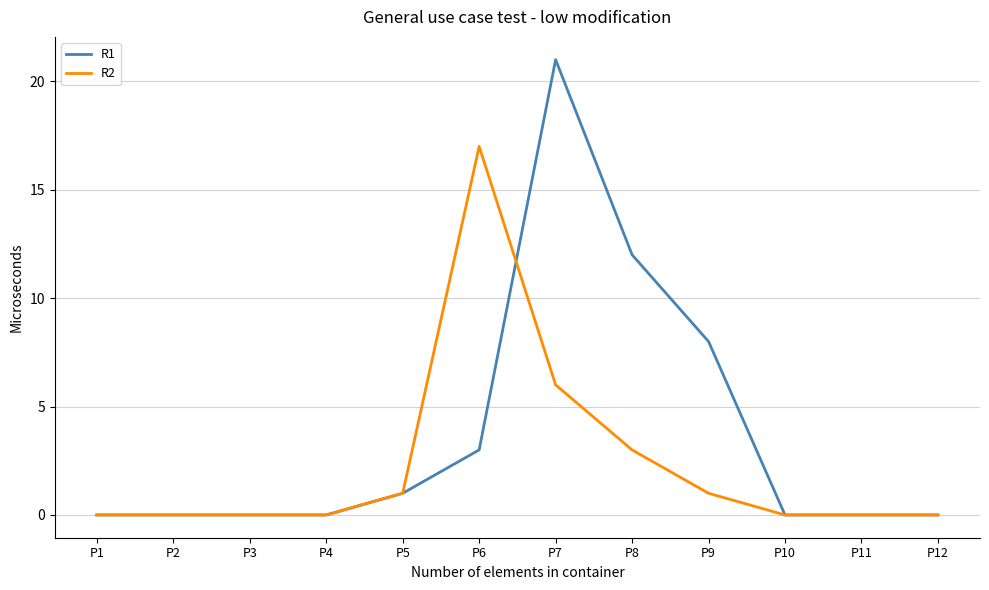

Reading left to right, list all the values displayed in this chart.

R1: 0	0	0	0	1	3	21	12	8	0	0	0
R2: 0	0	0	0	1	17	6	3	1	0	0	0